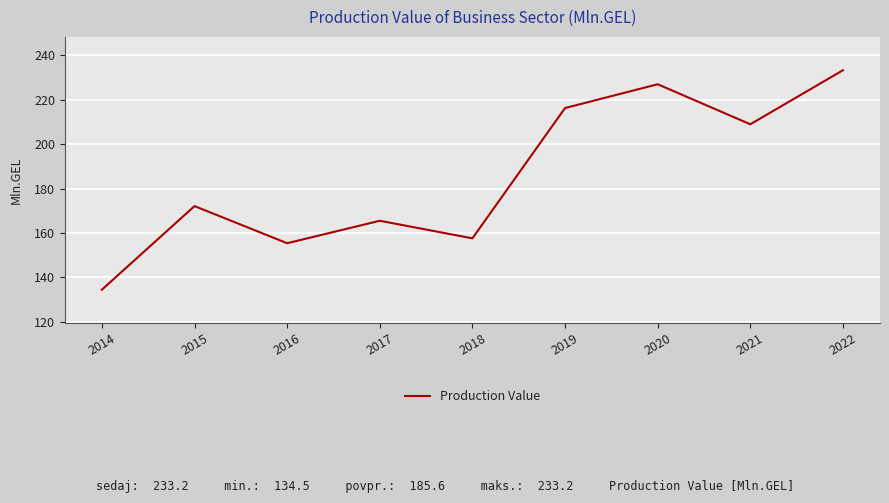

True or false: the data shows 208.9 at 2021.

True